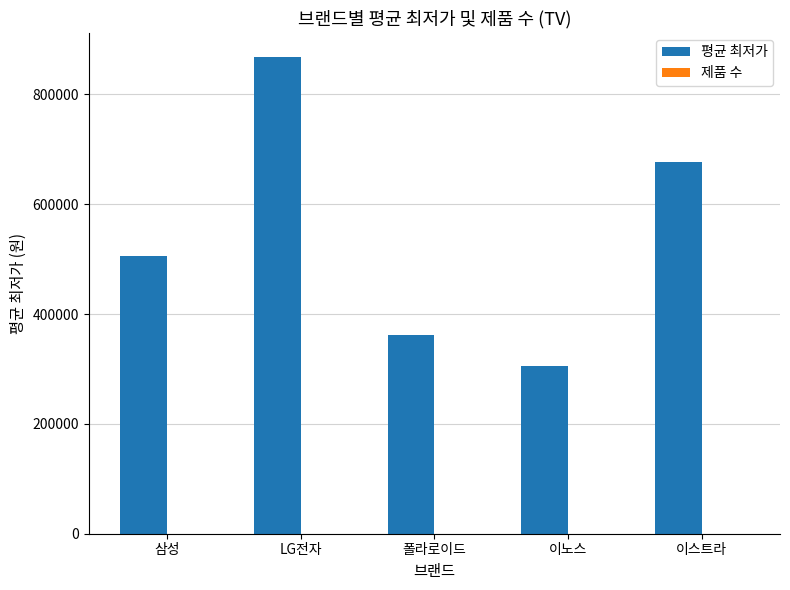

The 평균 최저가 series shows 677617 at 이스트라. True or false?

True